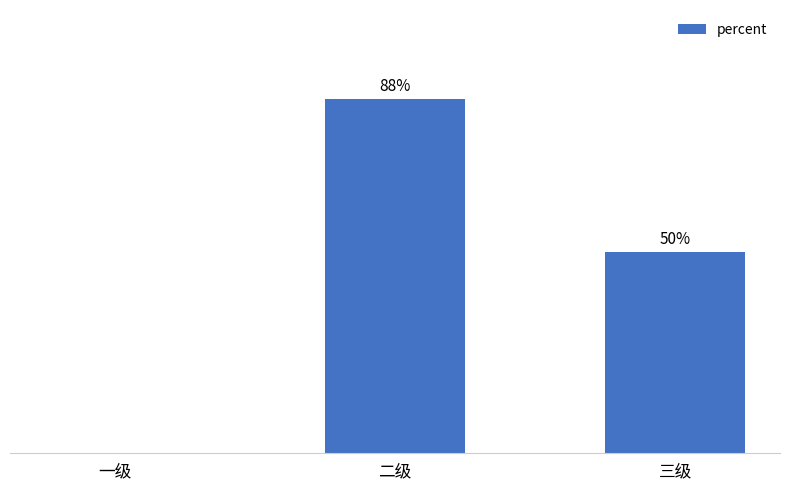

What is the maximum value shown in the chart?

0.9